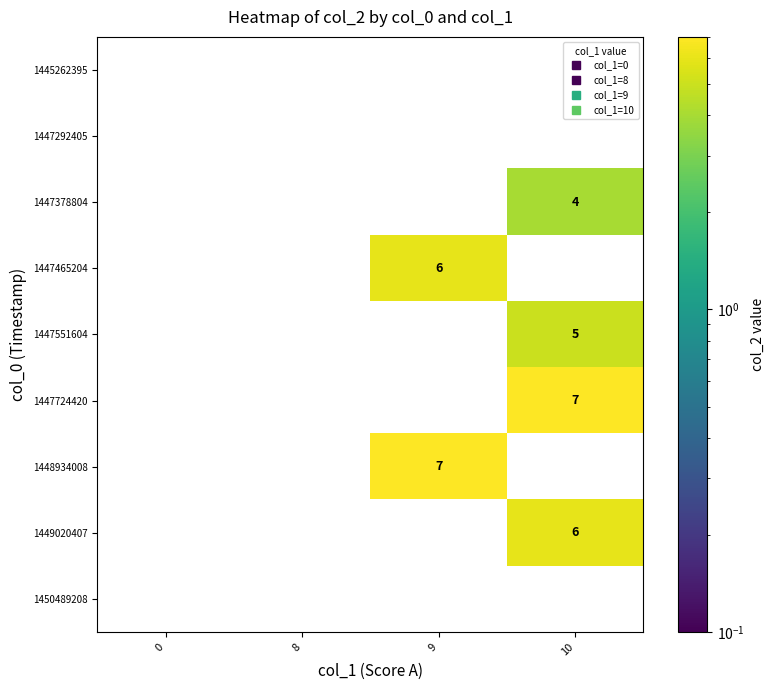

Which series changed the most between 0 and 9?

1448934008